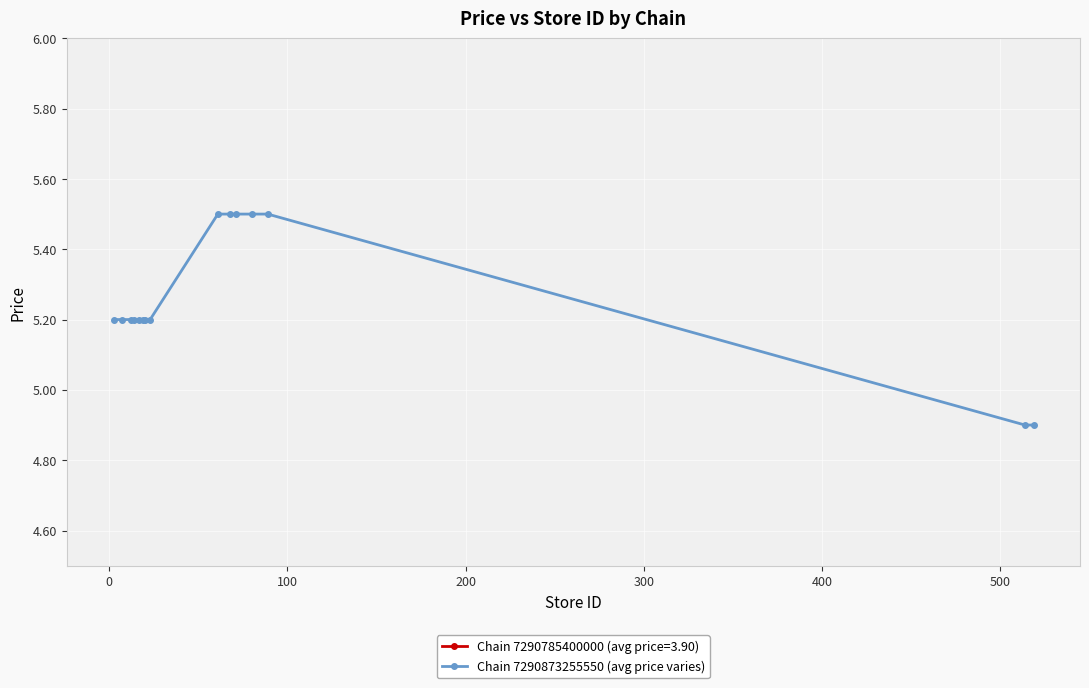

What is the maximum value for Chain 7290873255550 (avg price varies)?

5.5